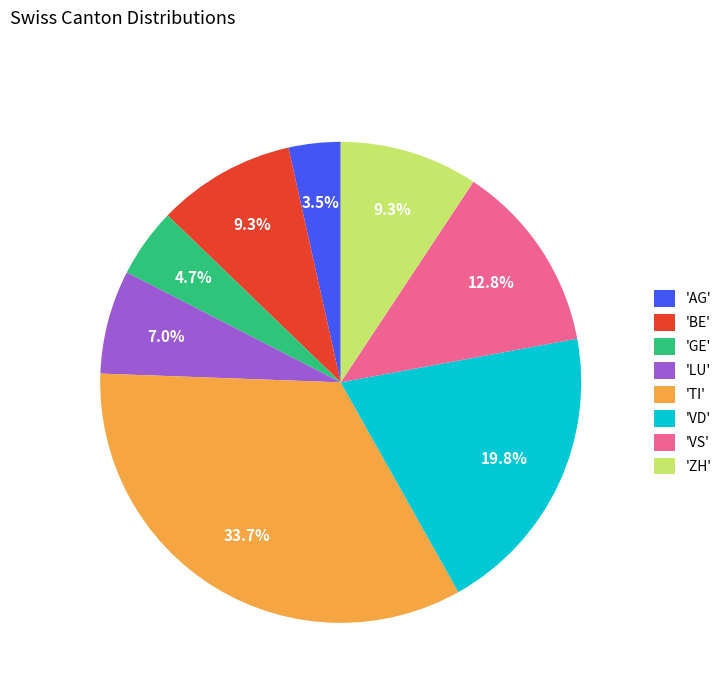

Which has a higher value, 'VS' or 'ZH'?

'VS'